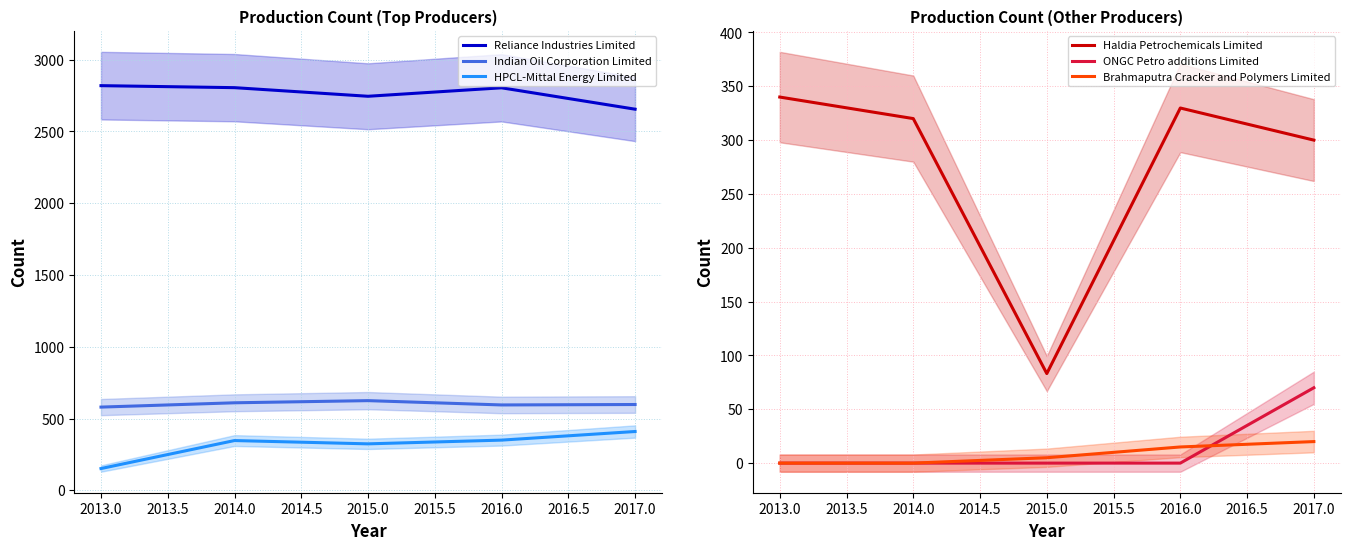

Rank the series by their maximum value, from highest to lowest.

Reliance Industries Limited, Indian Oil Corporation Limited, HPCL-Mittal Energy Limited, Haldia Petrochemicals Limited, ONGC Petro additions Limited, Brahmaputra Cracker and Polymers Limited